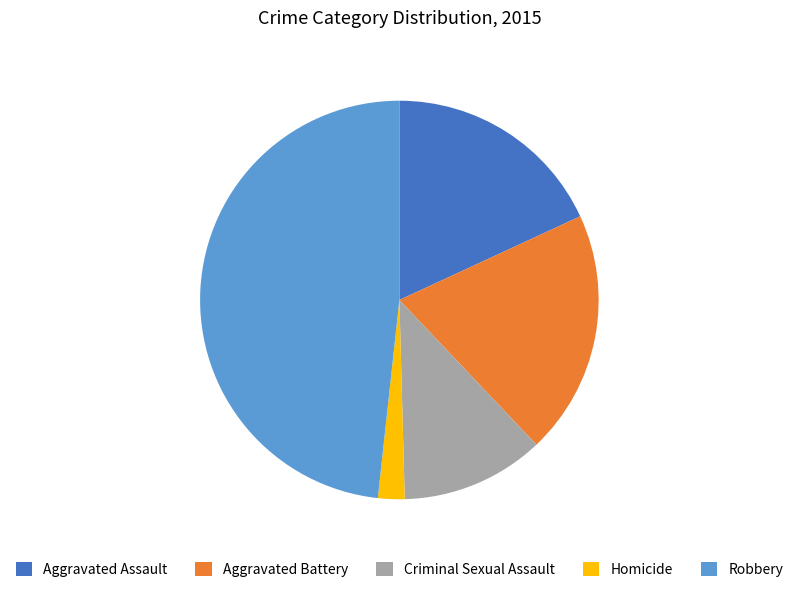

Does any single category account for the majority?

No